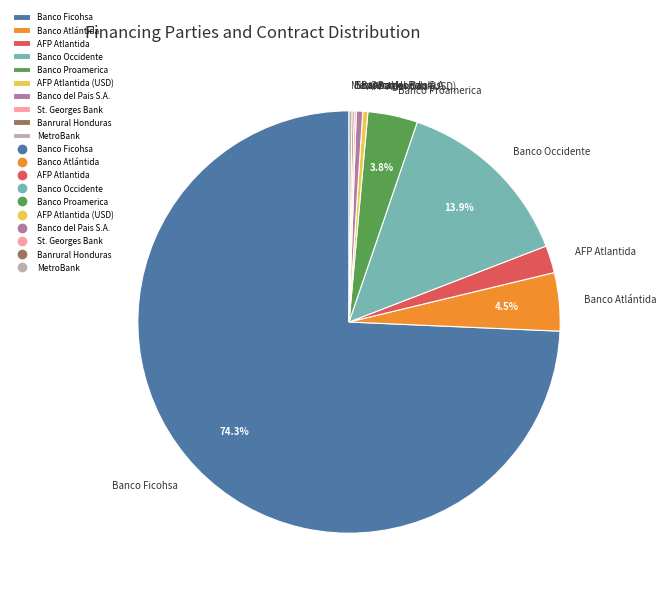

Which category has the biggest portion of the pie?

Banco Ficohsa